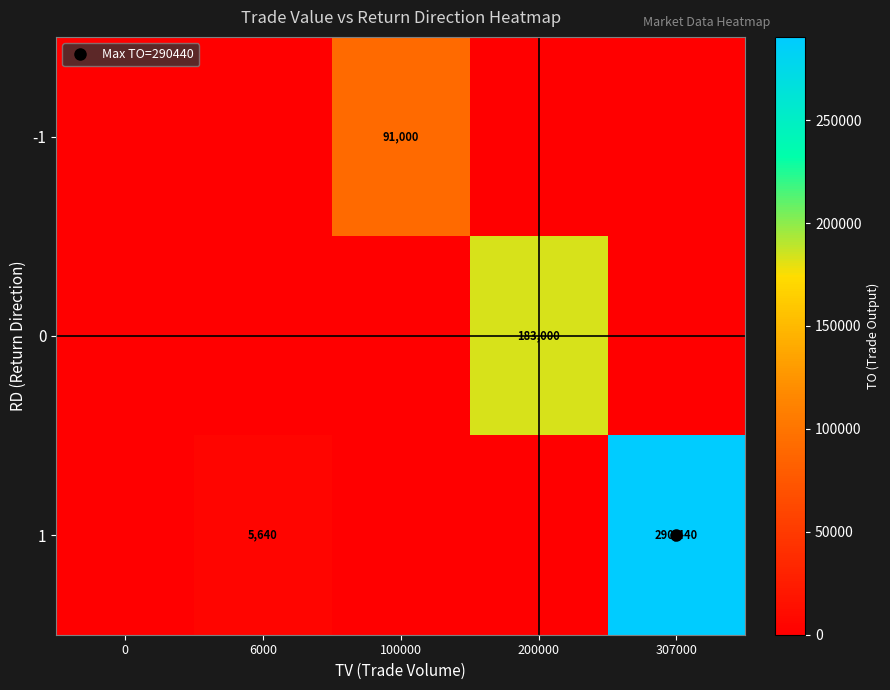

Count the number of data series in this chart.

3